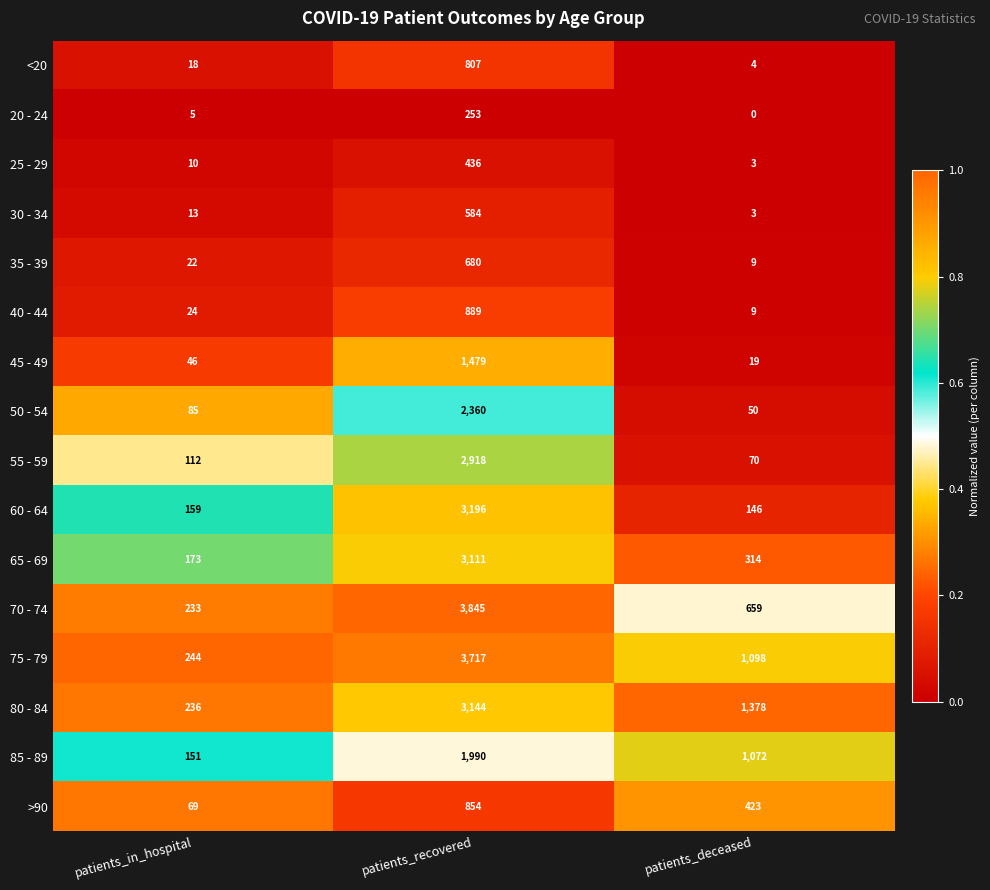

Which series changed the most between patients_in_hospital and patients_deceased?

80 - 84